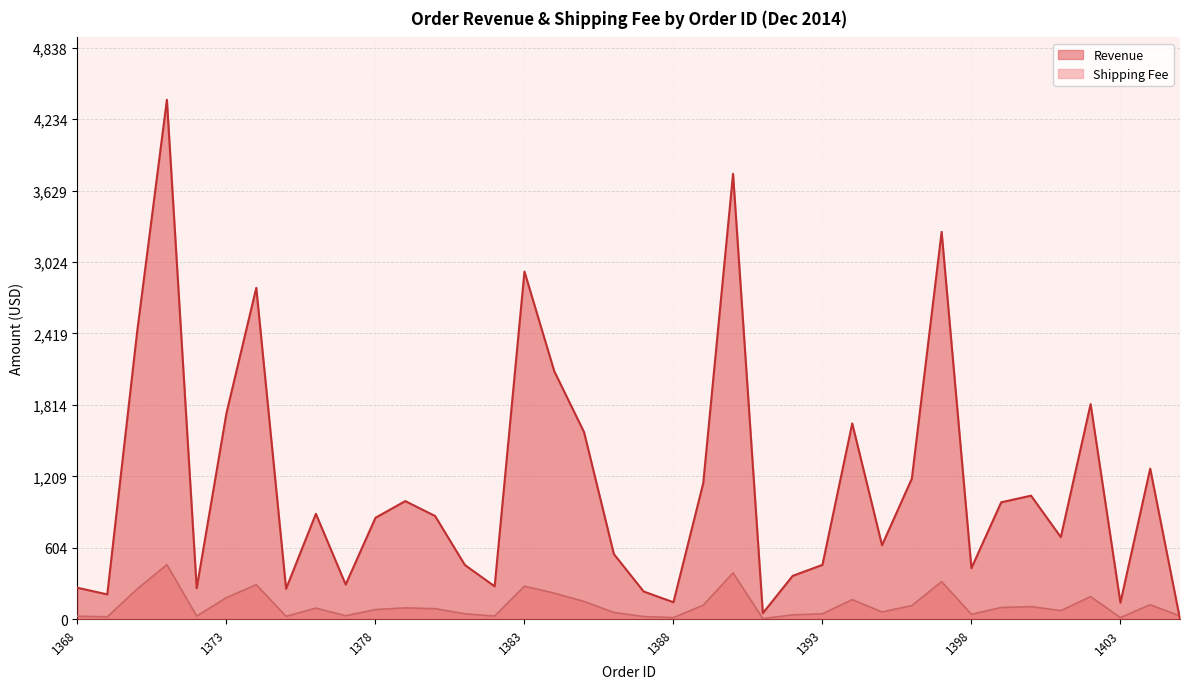

What are all the series names shown in the legend?

Revenue, Shipping Fee